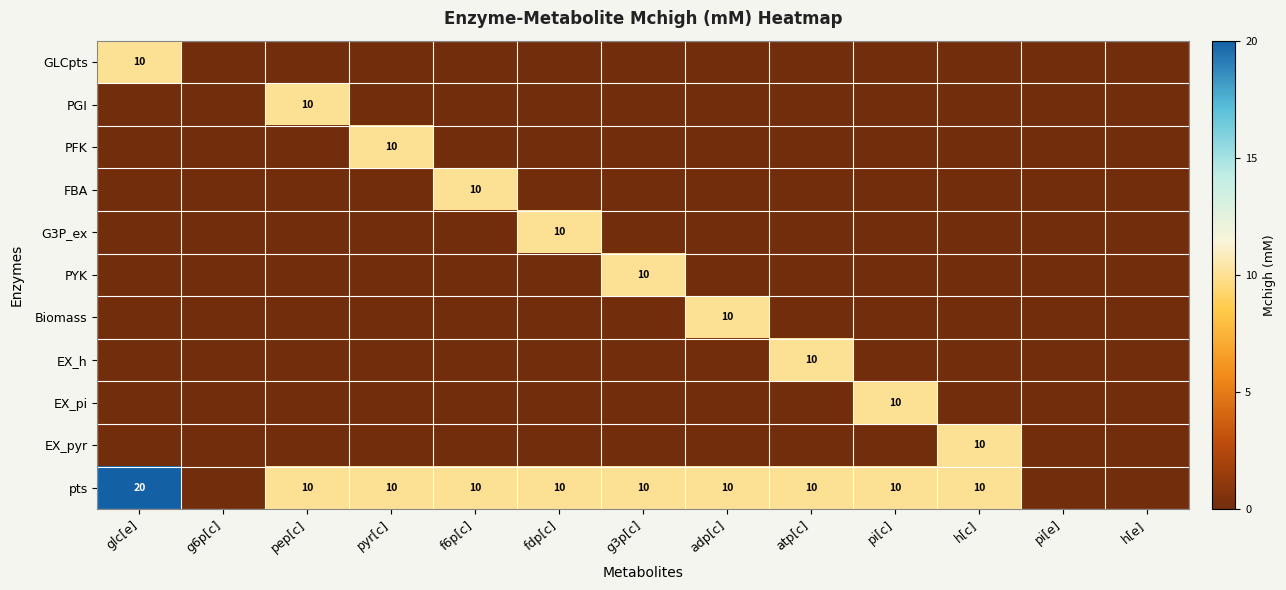

What is the maximum value shown in the chart?

20